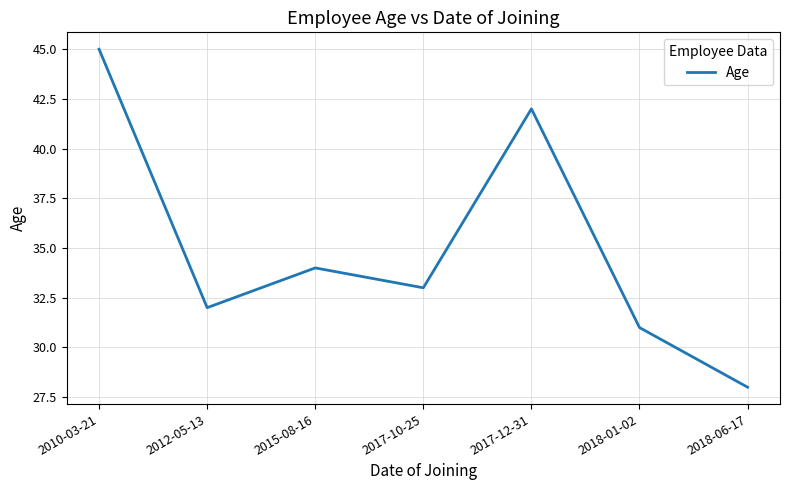

Count the number of data series in this chart.

1